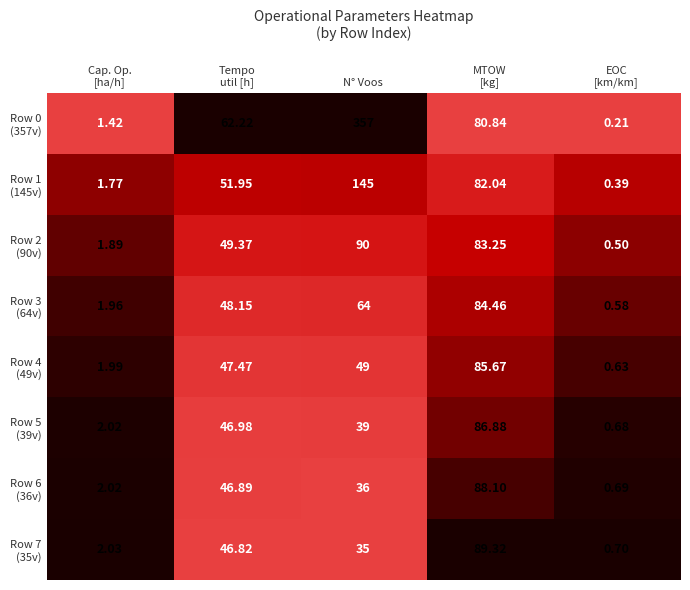

Which label corresponds to the largest value in the chart?

N° Voos